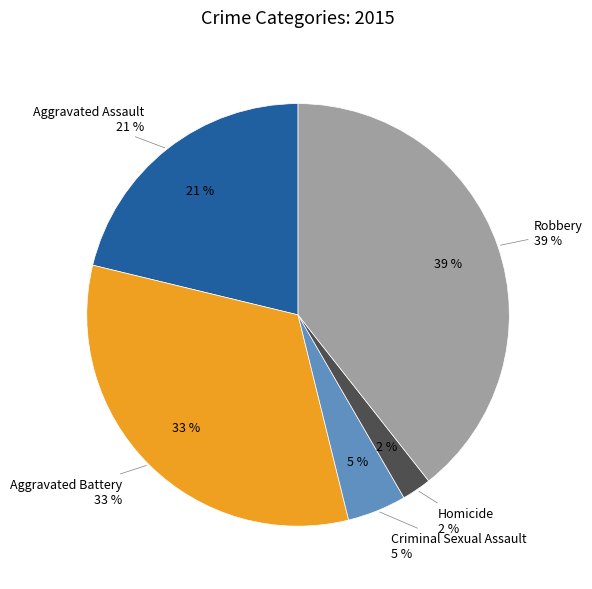

What is the smallest slice in the pie chart?

Homicide